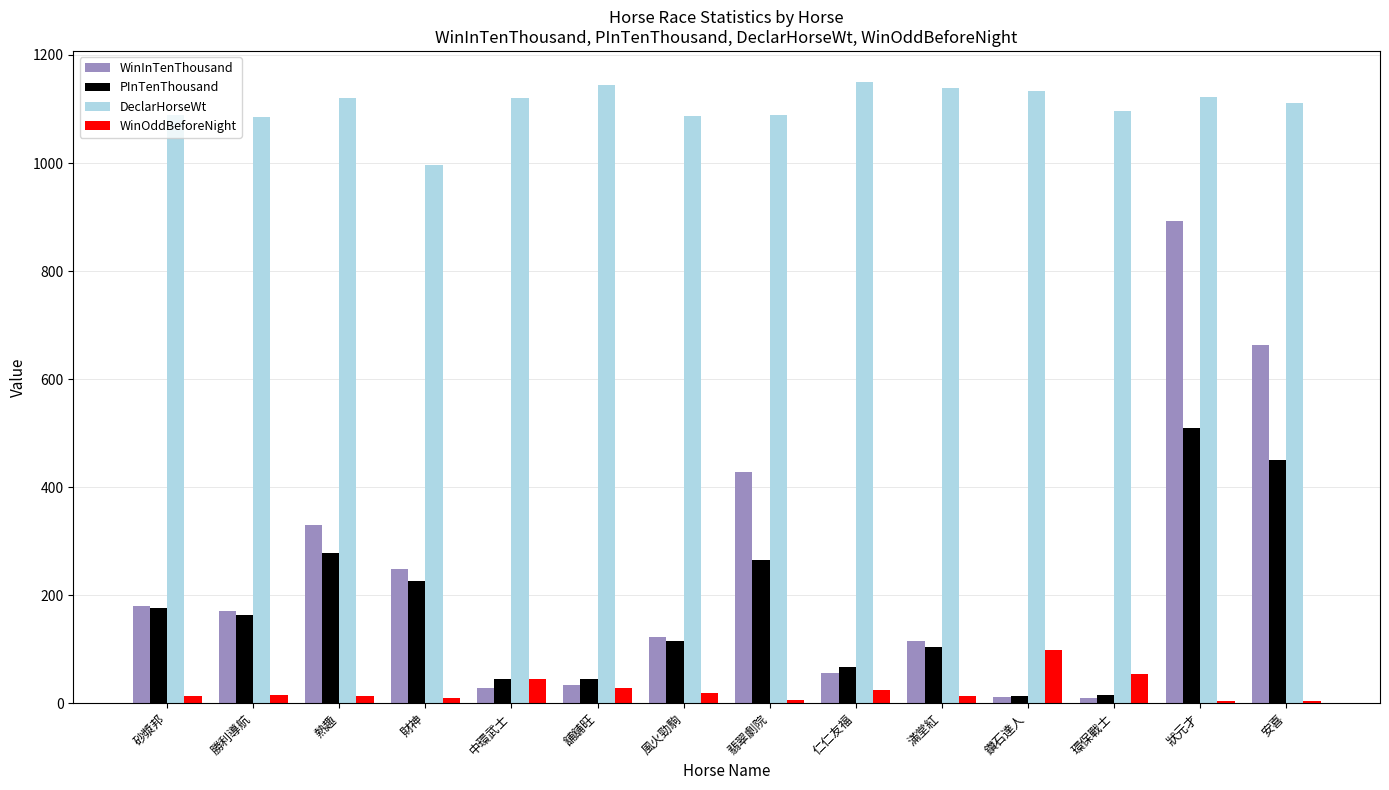

What is the highest value of the DeclarHorseWt series?

1150.0